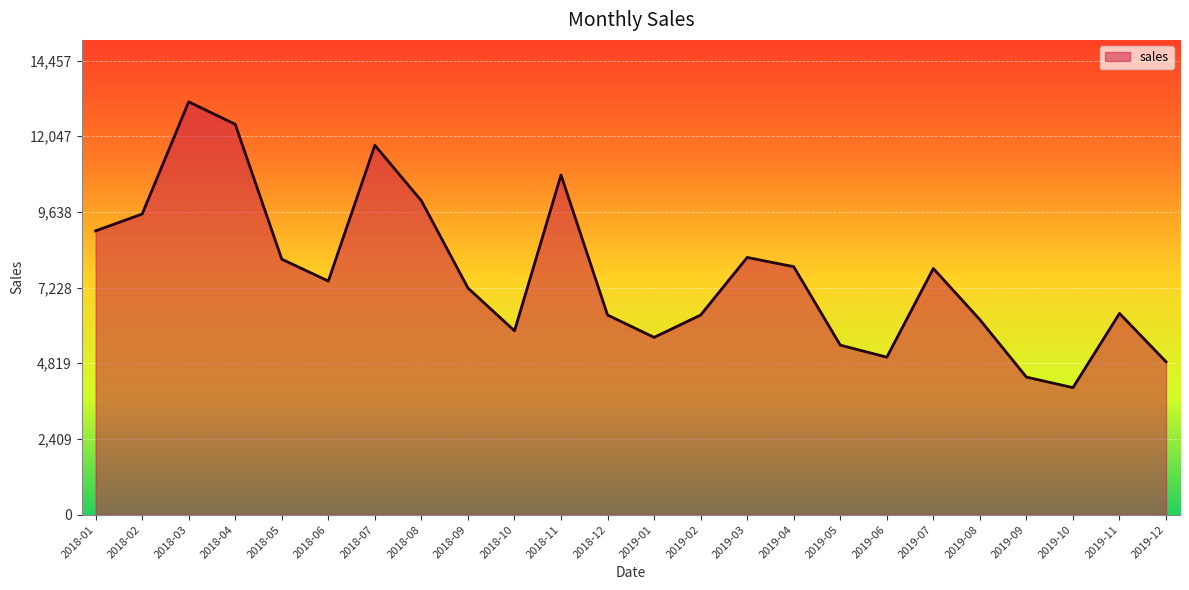

What is the change in value from 2018-12 to 2019-06?

-1342.2